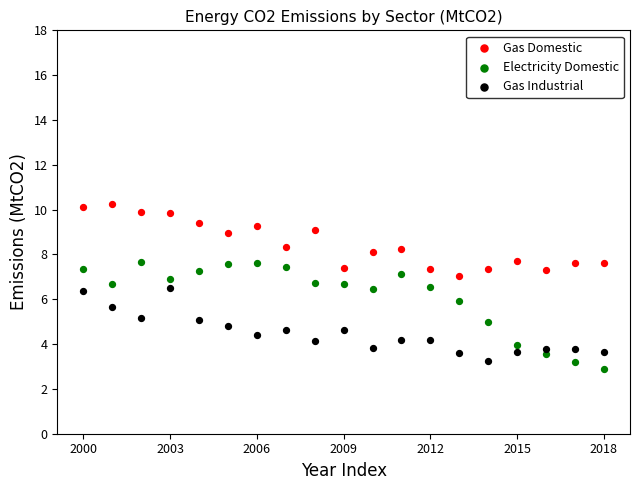

Which series contains the highest Y value?

Gas Domestic